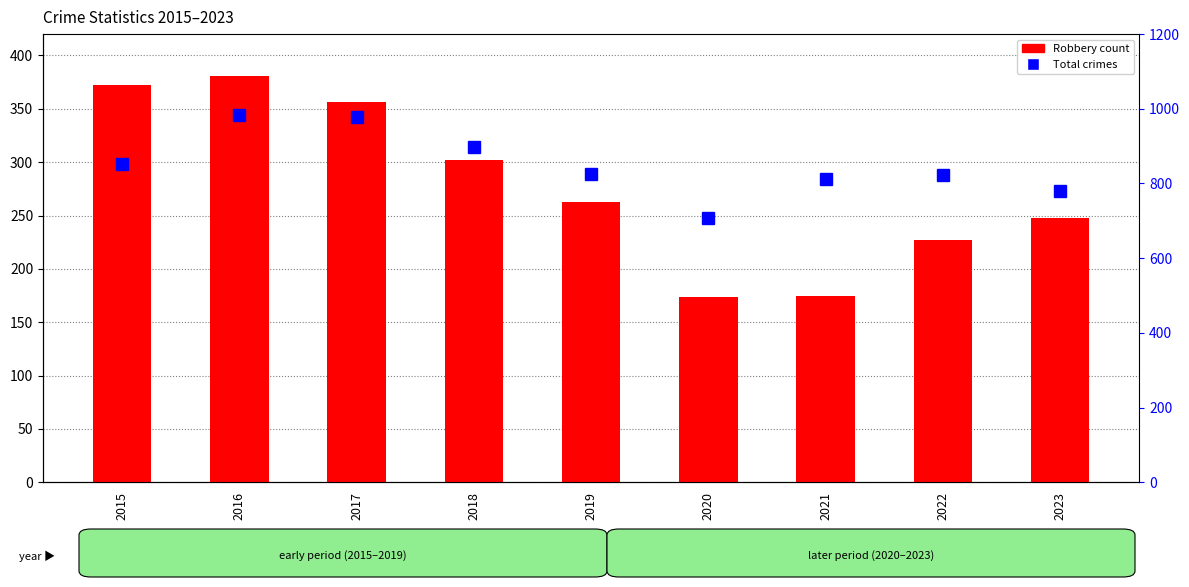

Which series has the largest total across all categories?

Total